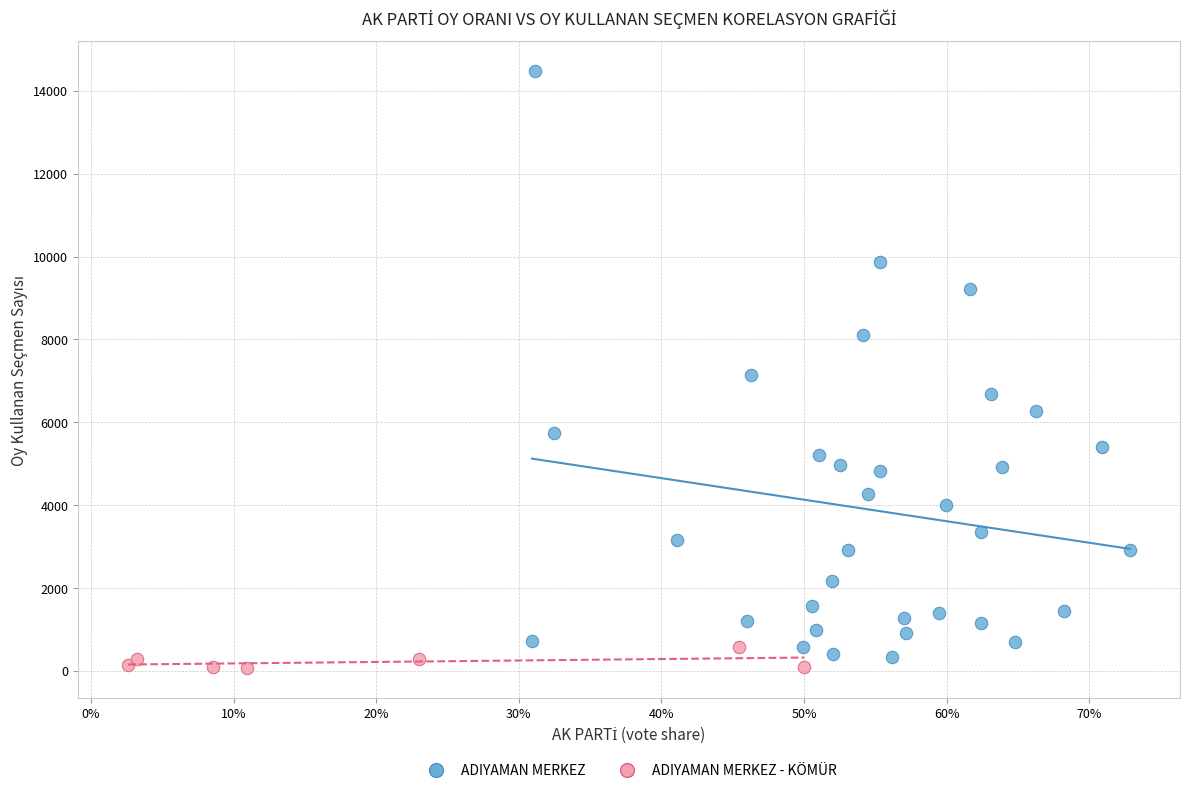

Which series contains the highest Y value?

ADIYAMAN MERKEZ